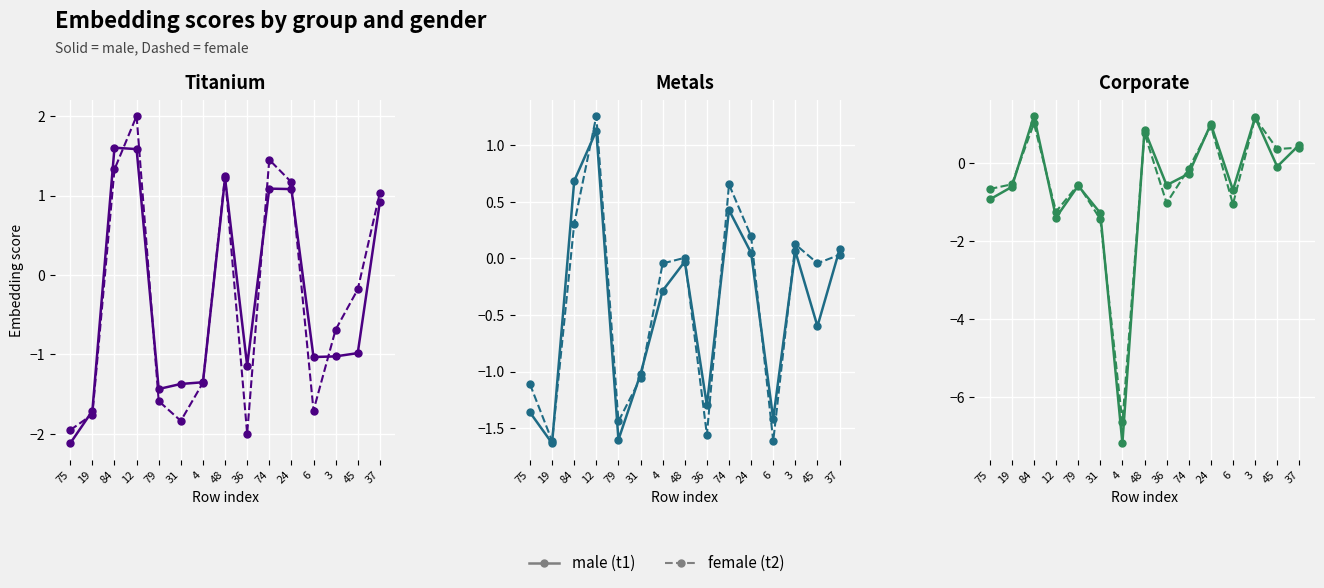

True or false: female has a value of -2.5 at 4.

False